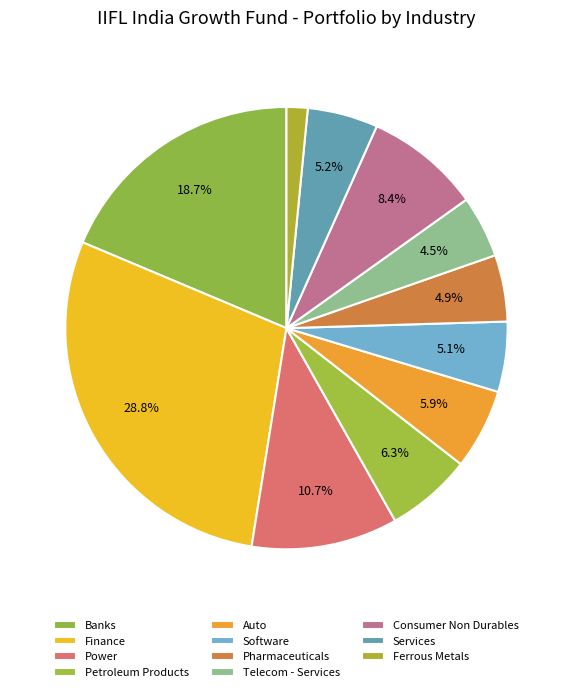

To the nearest percent, what is the difference between the Auto and Ferrous Metals slice percentages?

4%